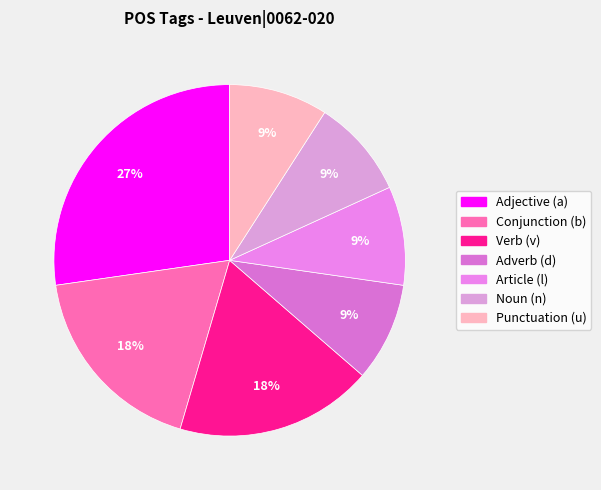

How many slices are in this pie chart?

7